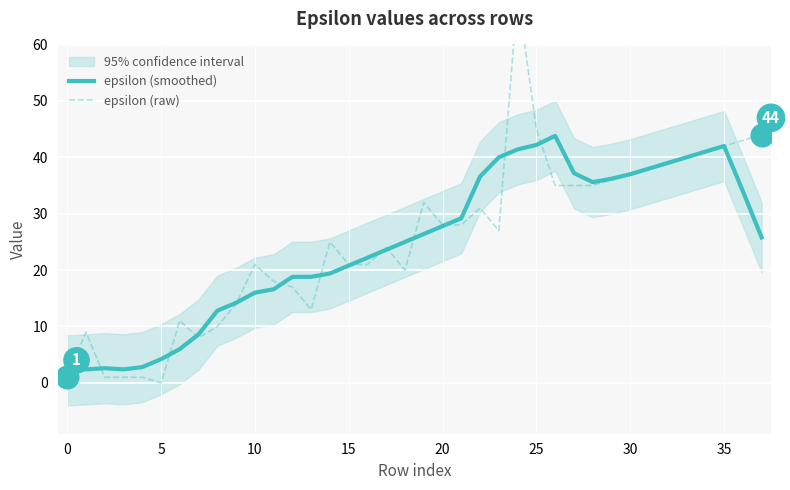

Which series reaches the maximum Y coordinate?

epsilon (raw)